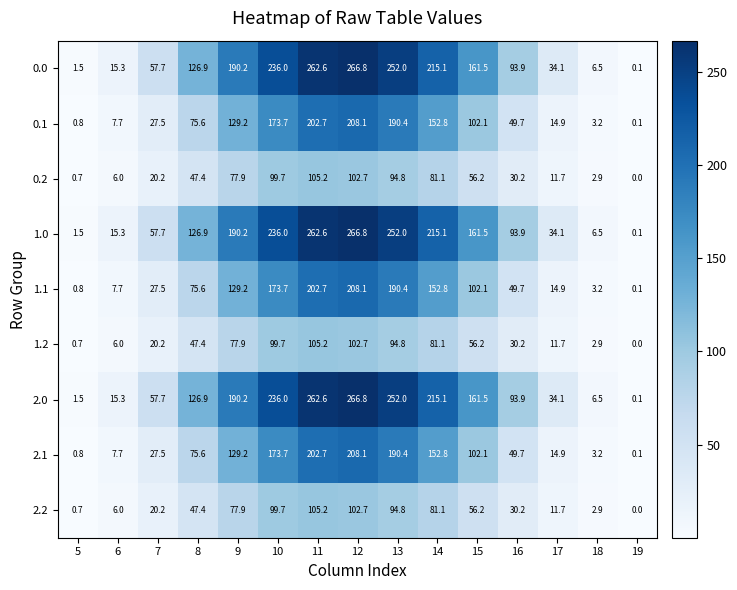

At which label does 1.1 first exceed 75?

8